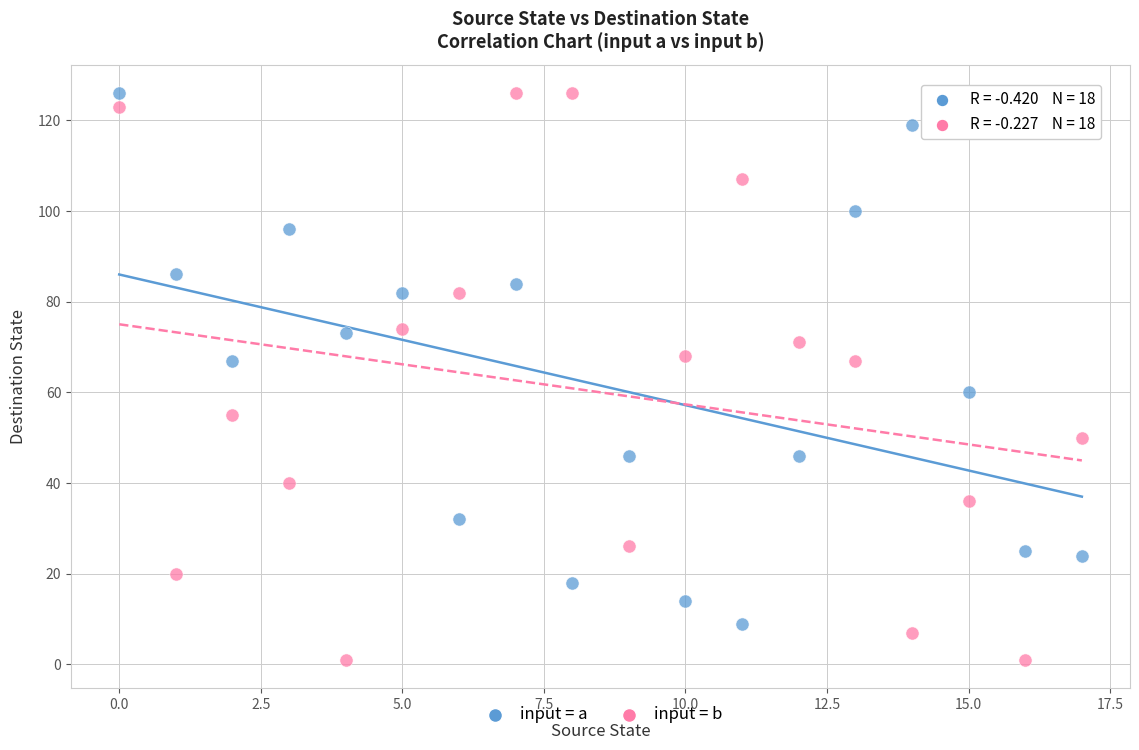

Across all data points, what is the range of Y values (max minus min)?

125